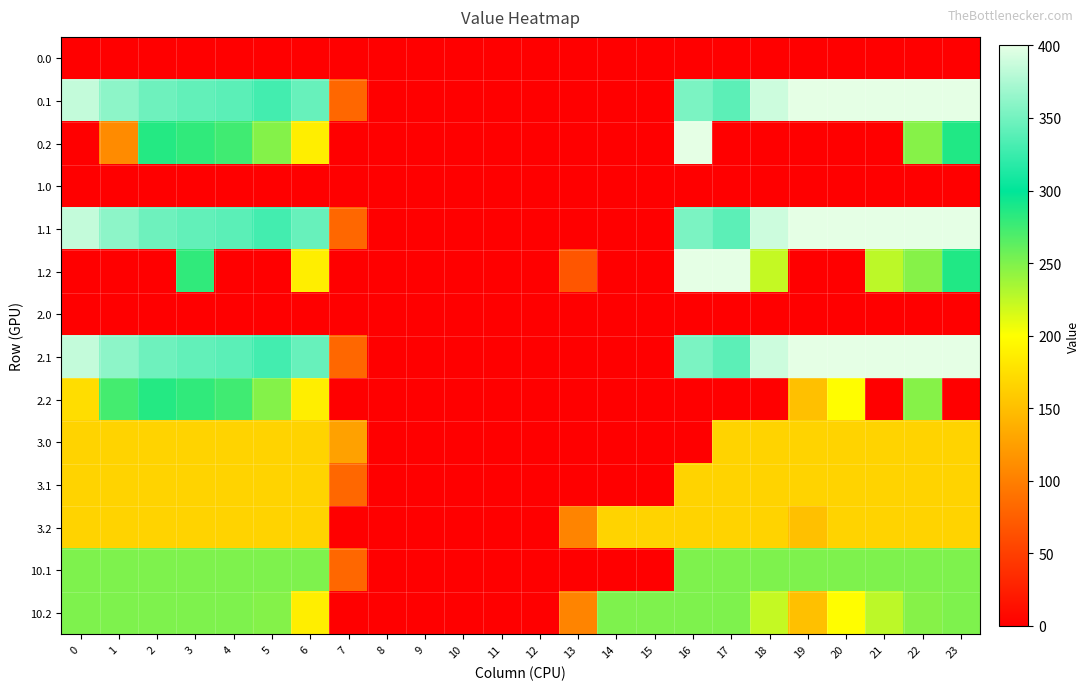

Reading left to right, what are all the values shown in this chart?

0.0: 0=0.0	1=0.0	2=0.0	3=0.0	4=0.0	5=0.0	6=0.0	7=0.0	8=0.0	9=0.0	10=0.0	11=0.0	12=0.0	13=0.0	14=0.0	15=0.0	16=0.0	17=0.0	18=0.0	19=0.0	20=0.0	21=0.0	22=0.0	23=0.0
0.1: 0=384.6	1=361.1	2=347.9	3=342.7	4=339.6	5=329.5	6=345.2	7=81.6	8=0.0	9=0.0	10=0.0	11=0.0	12=0.0	13=0.0	14=0.0	15=0.0	16=353.7	17=340.1	18=388.5	19=399.7	20=400.0	21=400.0	22=400.0	23=399.4
0.2: 0=0.0	1=109.5	2=285.5	3=281.0	4=274.4	5=248.1	6=187.1	7=0.0	8=0.0	9=0.0	10=0.0	11=0.0	12=0.0	13=0.0	14=0.0	15=0.0	16=400.0	17=0.0	18=0.0	19=0.0	20=0.0	21=0.0	22=247.4	23=287.5
1.0: 0=0.0	1=0.0	2=0.0	3=0.0	4=0.0	5=0.0	6=0.0	7=0.0	8=0.0	9=0.0	10=0.0	11=0.0	12=0.0	13=0.0	14=0.0	15=0.0	16=0.0	17=0.0	18=0.0	19=0.0	20=0.0	21=0.0	22=0.0	23=0.0
1.1: 0=384.6	1=361.1	2=347.9	3=342.7	4=339.6	5=329.5	6=345.2	7=81.6	8=0.0	9=0.0	10=0.0	11=0.0	12=0.0	13=0.0	14=0.0	15=0.0	16=353.7	17=340.1	18=388.5	19=399.7	20=400.0	21=400.0	22=400.0	23=399.4
1.2: 0=0.0	1=0.0	2=0.0	3=281.0	4=0.0	5=0.0	6=187.1	7=0.0	8=0.0	9=0.0	10=0.0	11=0.0	12=0.0	13=68.0	14=0.0	15=0.0	16=400.0	17=400.0	18=223.1	19=0.0	20=0.0	21=226.4	22=247.4	23=287.5
2.0: 0=0.0	1=0.0	2=0.0	3=0.0	4=0.0	5=0.0	6=0.0	7=0.0	8=0.0	9=0.0	10=0.0	11=0.0	12=0.0	13=0.0	14=0.0	15=0.0	16=0.0	17=0.0	18=0.0	19=0.0	20=0.0	21=0.0	22=0.0	23=0.0
2.1: 0=384.6	1=361.1	2=347.9	3=342.7	4=339.6	5=329.5	6=345.2	7=81.6	8=0.0	9=0.0	10=0.0	11=0.0	12=0.0	13=0.0	14=0.0	15=0.0	16=353.7	17=340.1	18=388.5	19=399.7	20=400.0	21=400.0	22=400.0	23=399.4
2.2: 0=173.9	1=272.7	2=285.5	3=281.0	4=274.4	5=248.1	6=187.1	7=0.0	8=0.0	9=0.0	10=0.0	11=0.0	12=0.0	13=0.0	14=0.0	15=0.0	16=0.0	17=0.0	18=0.0	19=151.1	20=199.2	21=0.0	22=247.4	23=0.0
3.0: 0=166.0	1=166.0	2=166.0	3=166.0	4=166.0	5=166.0	6=166.0	7=127.1	8=0.0	9=0.0	10=0.0	11=0.0	12=0.0	13=0.0	14=0.0	15=0.0	16=0.0	17=166.0	18=166.0	19=166.0	20=166.0	21=166.0	22=166.0	23=166.0
3.1: 0=166.0	1=166.0	2=166.0	3=166.0	4=166.0	5=166.0	6=166.0	7=81.6	8=0.0	9=0.0	10=0.0	11=0.0	12=0.0	13=0.0	14=0.0	15=0.0	16=166.0	17=166.0	18=166.0	19=166.0	20=166.0	21=166.0	22=166.0	23=166.0
3.2: 0=166.0	1=166.0	2=166.0	3=166.0	4=166.0	5=166.0	6=166.0	7=0.0	8=0.0	9=0.0	10=0.0	11=0.0	12=0.0	13=104.4	14=166.0	15=166.0	16=166.0	17=166.0	18=166.0	19=151.1	20=166.0	21=166.0	22=166.0	23=166.0
10.1: 0=250.0	1=250.0	2=250.0	3=250.0	4=250.0	5=250.0	6=250.0	7=81.6	8=0.0	9=0.0	10=0.0	11=0.0	12=0.0	13=0.0	14=0.0	15=0.0	16=250.0	17=250.0	18=250.0	19=250.0	20=250.0	21=250.0	22=250.0	23=250.0
10.2: 0=250.0	1=250.0	2=250.0	3=250.0	4=250.0	5=248.1	6=187.1	7=0.0	8=0.0	9=0.0	10=0.0	11=0.0	12=0.0	13=104.4	14=250.0	15=250.0	16=250.0	17=250.0	18=223.1	19=151.1	20=199.2	21=226.4	22=247.4	23=250.0